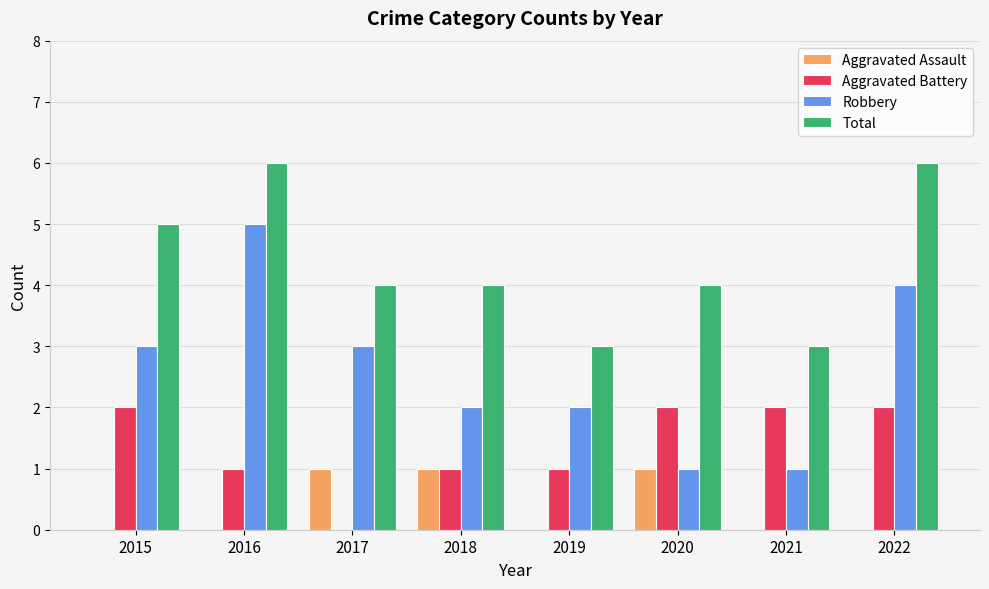

What is the maximum value for Total?

6